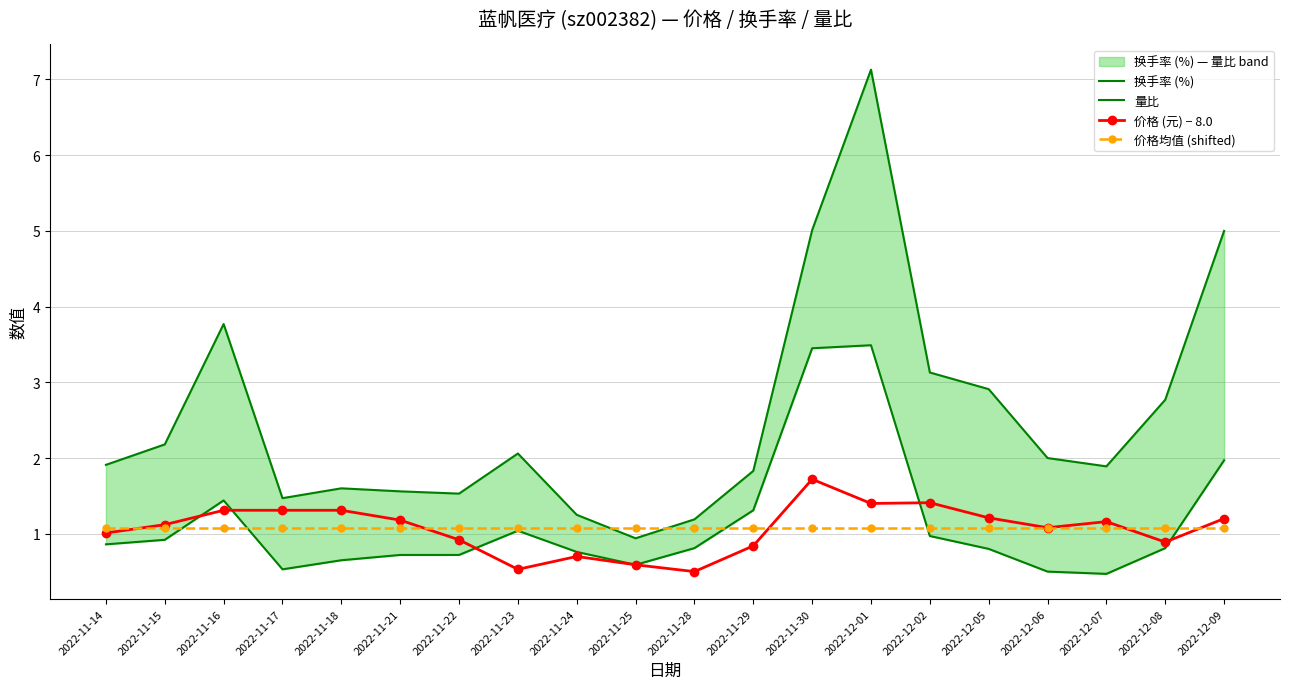

What is the difference between the highest and lowest values at 2022-12-02?

2.2